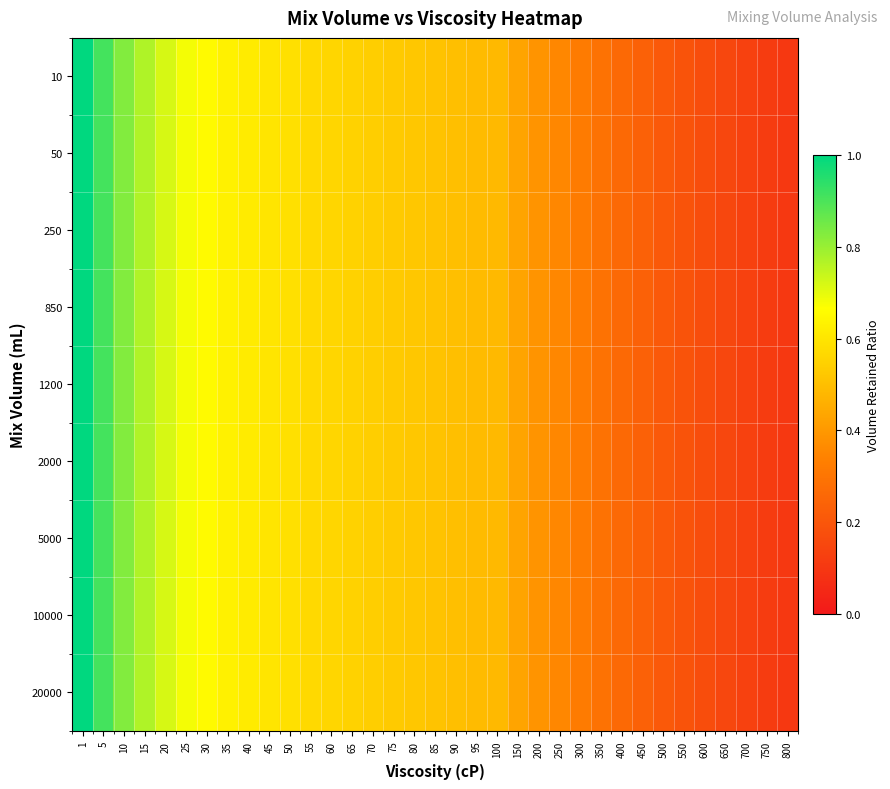

Reading right to left, transcribe all the data shown in this chart.

10: 800=0.1	750=0.1	700=0.1	650=0.1	600=0.2	550=0.2	500=0.2	450=0.2	400=0.3	350=0.3	300=0.3	250=0.4	200=0.4	150=0.4	100=0.5	95=0.5	90=0.5	85=0.5	80=0.5	75=0.5	70=0.5	65=0.6	60=0.6	55=0.6	50=0.6	45=0.6	40=0.6	35=0.6	30=0.7	25=0.7	20=0.7	15=0.8	10=0.8	5=0.9	1=1.0
50: 800=0.1	750=0.1	700=0.1	650=0.1	600=0.2	550=0.2	500=0.2	450=0.2	400=0.3	350=0.3	300=0.3	250=0.4	200=0.4	150=0.4	100=0.5	95=0.5	90=0.5	85=0.5	80=0.5	75=0.5	70=0.5	65=0.6	60=0.6	55=0.6	50=0.6	45=0.6	40=0.6	35=0.6	30=0.7	25=0.7	20=0.7	15=0.8	10=0.8	5=0.9	1=1.0
250: 800=0.1	750=0.1	700=0.1	650=0.1	600=0.2	550=0.2	500=0.2	450=0.2	400=0.3	350=0.3	300=0.3	250=0.4	200=0.4	150=0.4	100=0.5	95=0.5	90=0.5	85=0.5	80=0.5	75=0.5	70=0.5	65=0.6	60=0.6	55=0.6	50=0.6	45=0.6	40=0.6	35=0.6	30=0.7	25=0.7	20=0.7	15=0.8	10=0.8	5=0.9	1=1.0
850: 800=0.1	750=0.1	700=0.1	650=0.1	600=0.2	550=0.2	500=0.2	450=0.2	400=0.3	350=0.3	300=0.3	250=0.4	200=0.4	150=0.4	100=0.5	95=0.5	90=0.5	85=0.5	80=0.5	75=0.5	70=0.5	65=0.6	60=0.6	55=0.6	50=0.6	45=0.6	40=0.6	35=0.6	30=0.7	25=0.7	20=0.7	15=0.8	10=0.8	5=0.9	1=1.0
1200: 800=0.1	750=0.1	700=0.1	650=0.1	600=0.2	550=0.2	500=0.2	450=0.2	400=0.3	350=0.3	300=0.3	250=0.4	200=0.4	150=0.4	100=0.5	95=0.5	90=0.5	85=0.5	80=0.5	75=0.5	70=0.5	65=0.6	60=0.6	55=0.6	50=0.6	45=0.6	40=0.6	35=0.6	30=0.7	25=0.7	20=0.7	15=0.8	10=0.8	5=0.9	1=1.0
2000: 800=0.1	750=0.1	700=0.1	650=0.1	600=0.2	550=0.2	500=0.2	450=0.2	400=0.3	350=0.3	300=0.3	250=0.4	200=0.4	150=0.4	100=0.5	95=0.5	90=0.5	85=0.5	80=0.5	75=0.5	70=0.5	65=0.6	60=0.6	55=0.6	50=0.6	45=0.6	40=0.6	35=0.6	30=0.7	25=0.7	20=0.7	15=0.8	10=0.8	5=0.9	1=1.0
5000: 800=0.1	750=0.1	700=0.1	650=0.1	600=0.2	550=0.2	500=0.2	450=0.2	400=0.3	350=0.3	300=0.3	250=0.4	200=0.4	150=0.4	100=0.5	95=0.5	90=0.5	85=0.5	80=0.5	75=0.5	70=0.5	65=0.6	60=0.6	55=0.6	50=0.6	45=0.6	40=0.6	35=0.6	30=0.7	25=0.7	20=0.7	15=0.8	10=0.8	5=0.9	1=1.0
10000: 800=0.1	750=0.1	700=0.1	650=0.1	600=0.2	550=0.2	500=0.2	450=0.2	400=0.3	350=0.3	300=0.3	250=0.4	200=0.4	150=0.4	100=0.5	95=0.5	90=0.5	85=0.5	80=0.5	75=0.5	70=0.5	65=0.6	60=0.6	55=0.6	50=0.6	45=0.6	40=0.6	35=0.6	30=0.7	25=0.7	20=0.7	15=0.8	10=0.8	5=0.9	1=1.0
20000: 800=0.1	750=0.1	700=0.1	650=0.1	600=0.2	550=0.2	500=0.2	450=0.2	400=0.3	350=0.3	300=0.3	250=0.4	200=0.4	150=0.4	100=0.5	95=0.5	90=0.5	85=0.5	80=0.5	75=0.5	70=0.5	65=0.6	60=0.6	55=0.6	50=0.6	45=0.6	40=0.6	35=0.6	30=0.7	25=0.7	20=0.7	15=0.8	10=0.8	5=0.9	1=1.0